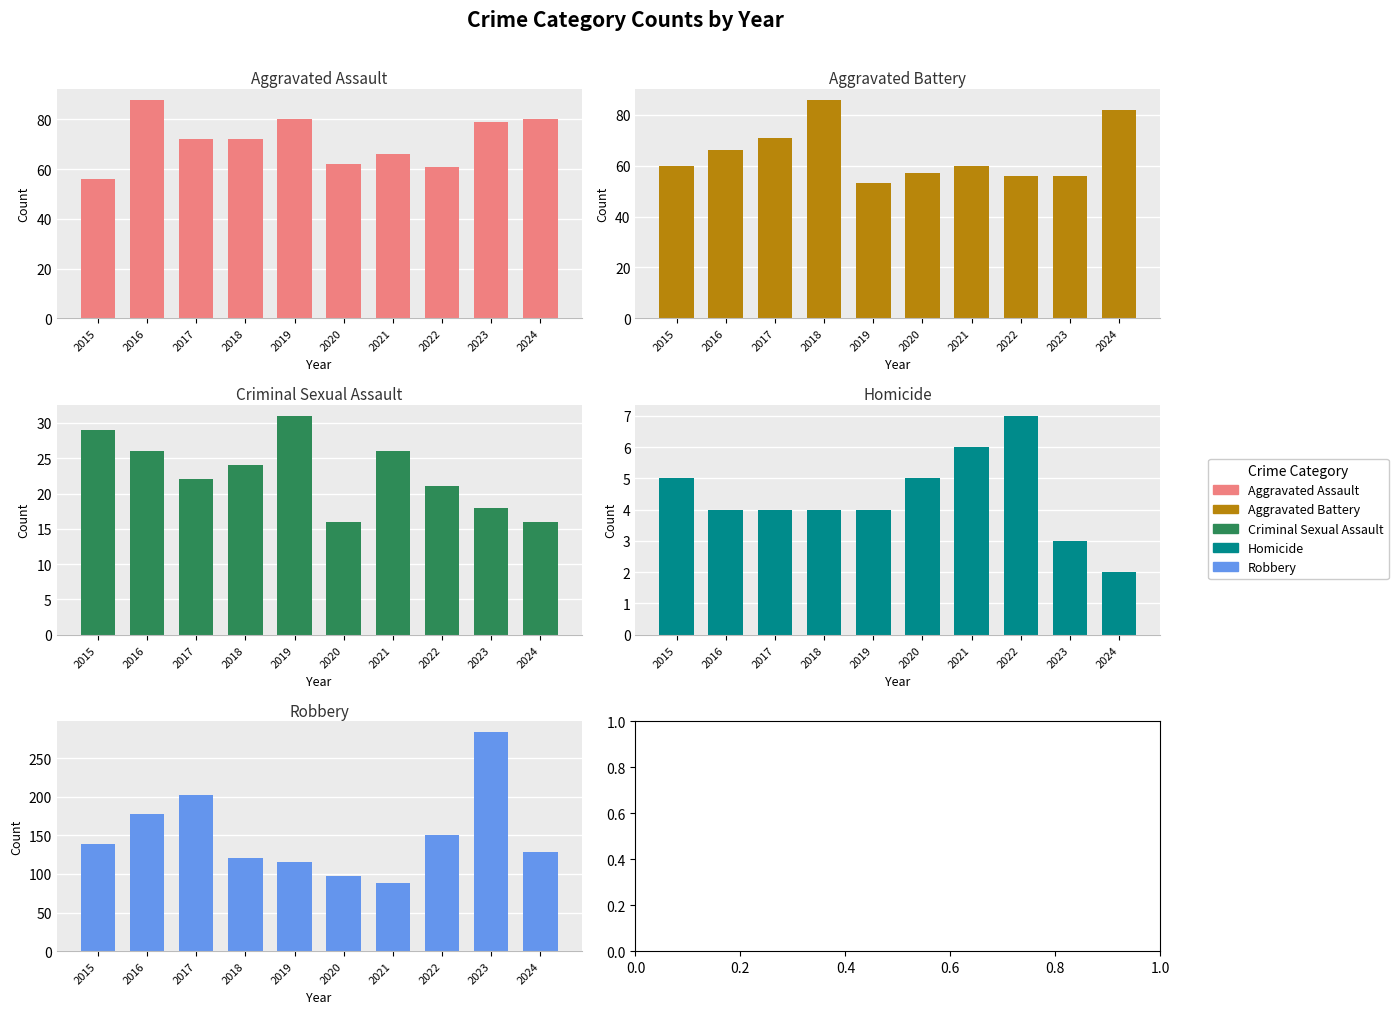

What is the difference between the Robbery values at 2017 and 2020?

105